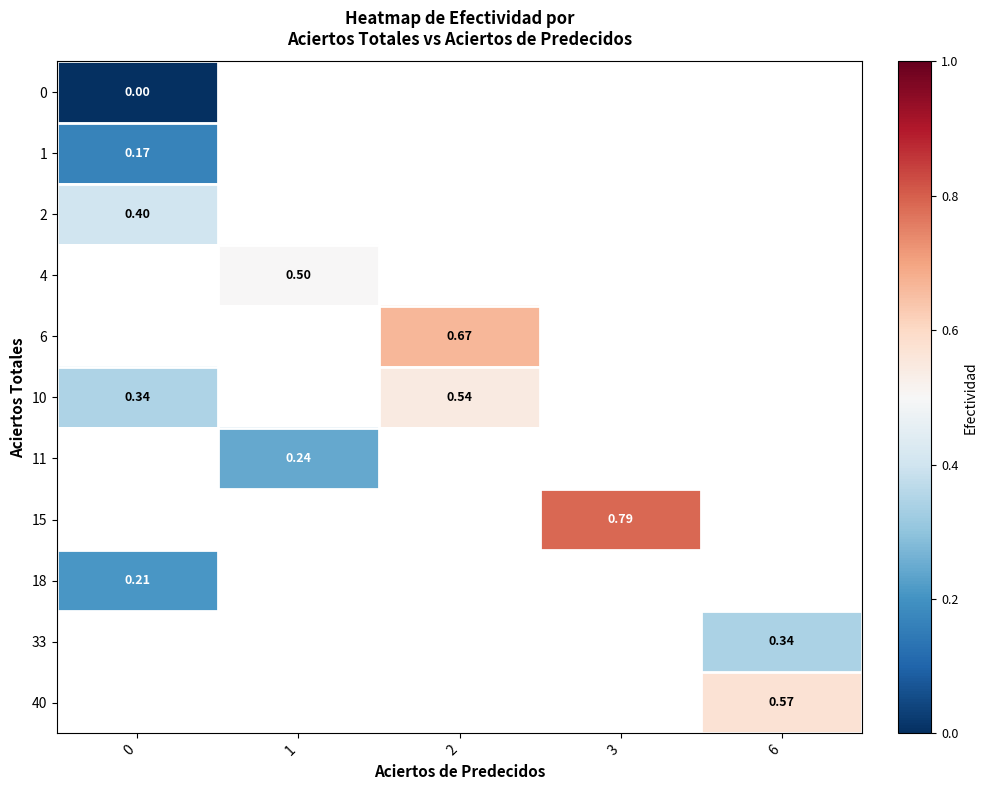

True or false: 11 has a value of 0.2 at 1.

False